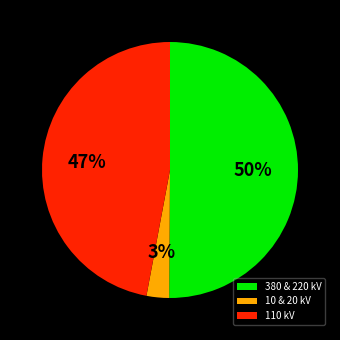

Combined, do 380 & 220 kV and 10 & 20 kV account for over 50%?

Yes